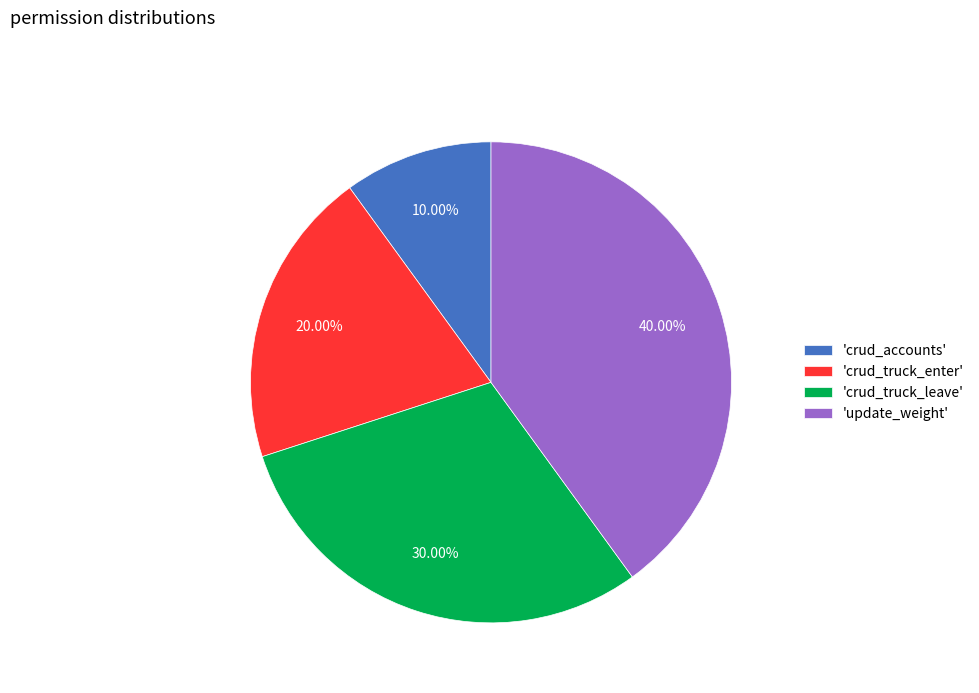

To the nearest percent, what is the average slice percentage?

25%